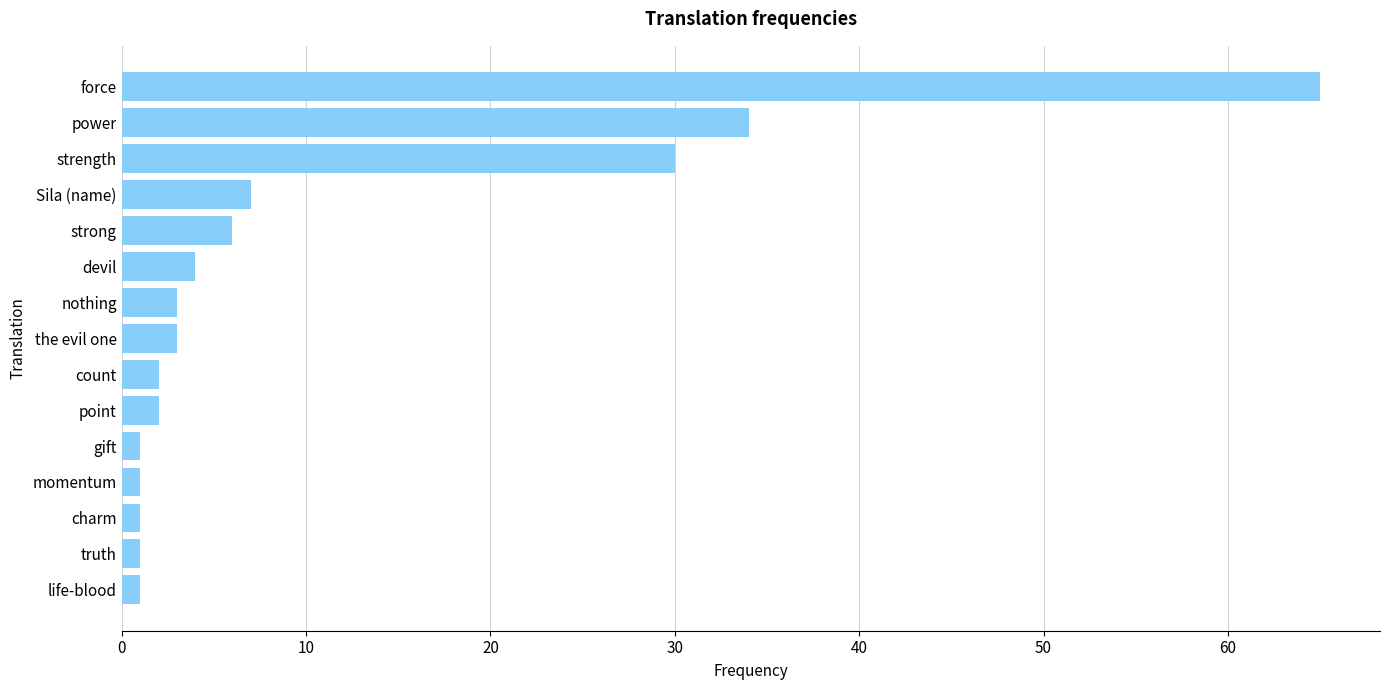

Reading top to bottom, what are all the values shown in this chart?

force=65	power=34	strength=30	Sila (name)=7	strong=6	devil=4	nothing=3	the evil one=3	count=2	point=2	gift=1	momentum=1	charm=1	truth=1	life-blood=1